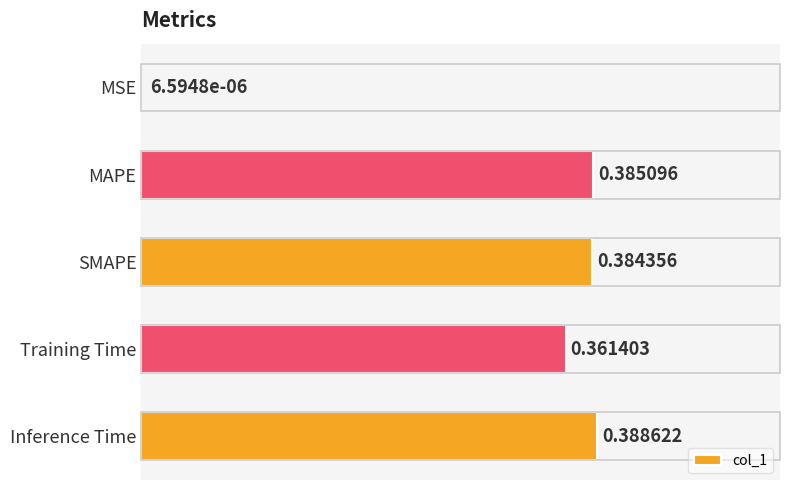

Are the bars horizontal?

Yes